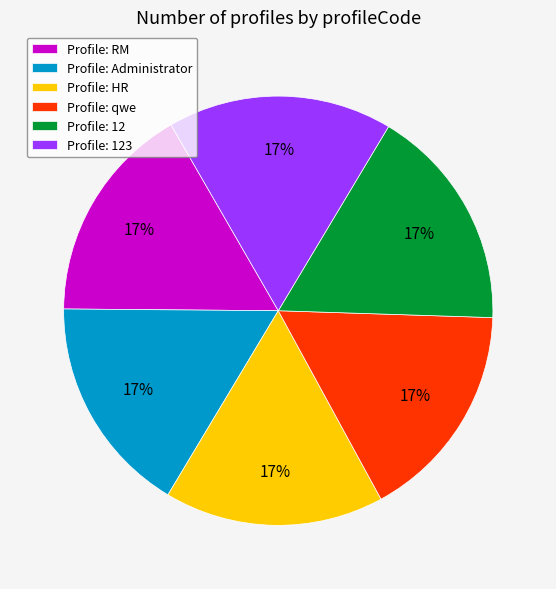

Combined, do Profile: HR and Profile: Administrator account for over 50%?

No